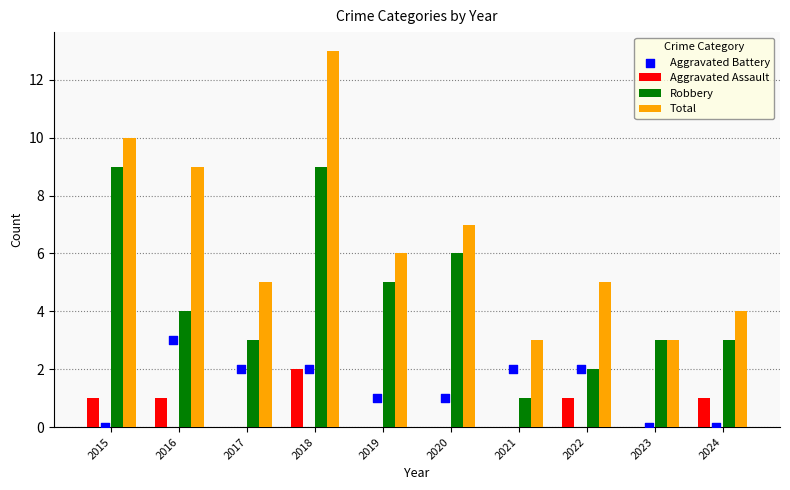

What are all the series names shown in the legend?

Aggravated Assault, Robbery, Total, Aggravated Battery